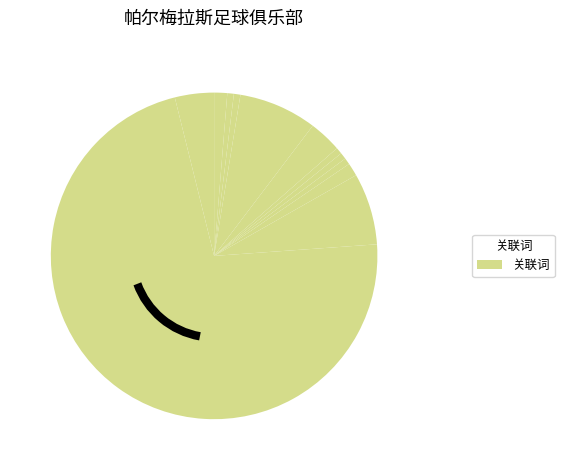

How many slices are in this pie chart?

12